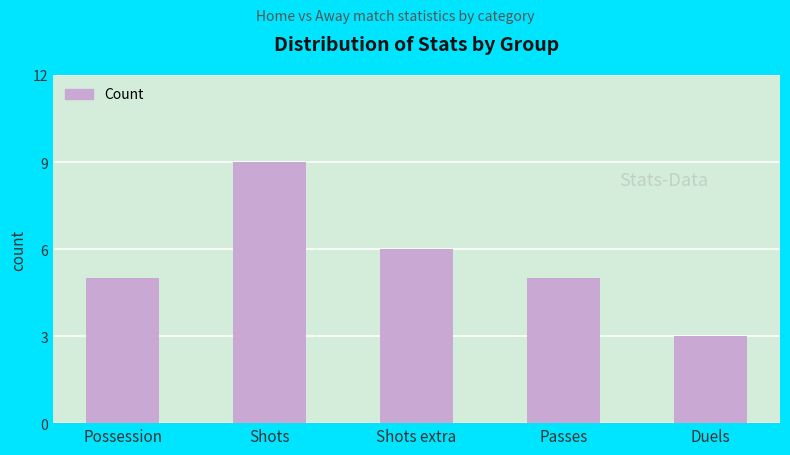

Reading left to right, transcribe all the data shown in this chart.

5	9	6	5	3